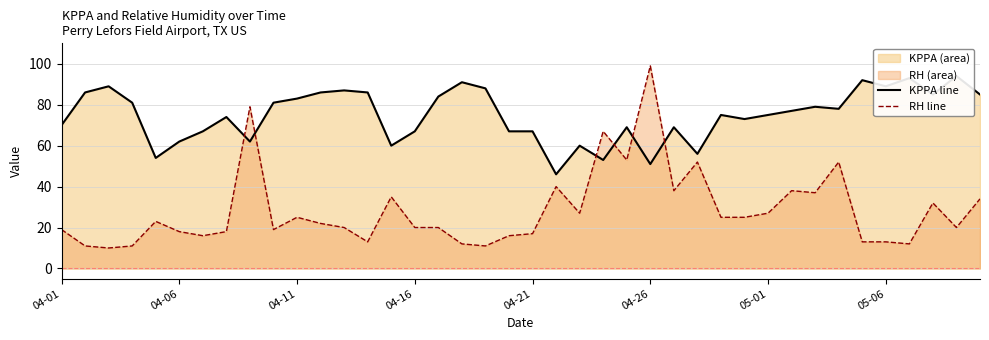

List the series in order of their peak value, highest first.

rh line, kppa line